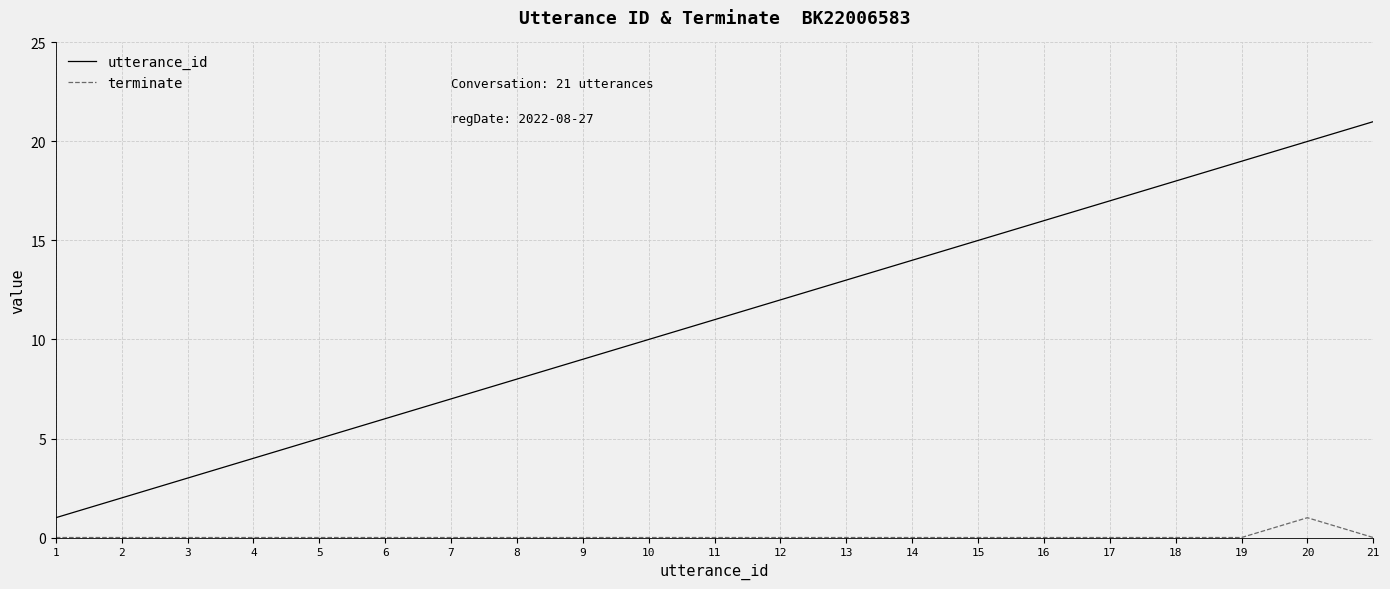

Is the value of utterance_id at 9 greater than the value of terminate at 16?

Yes